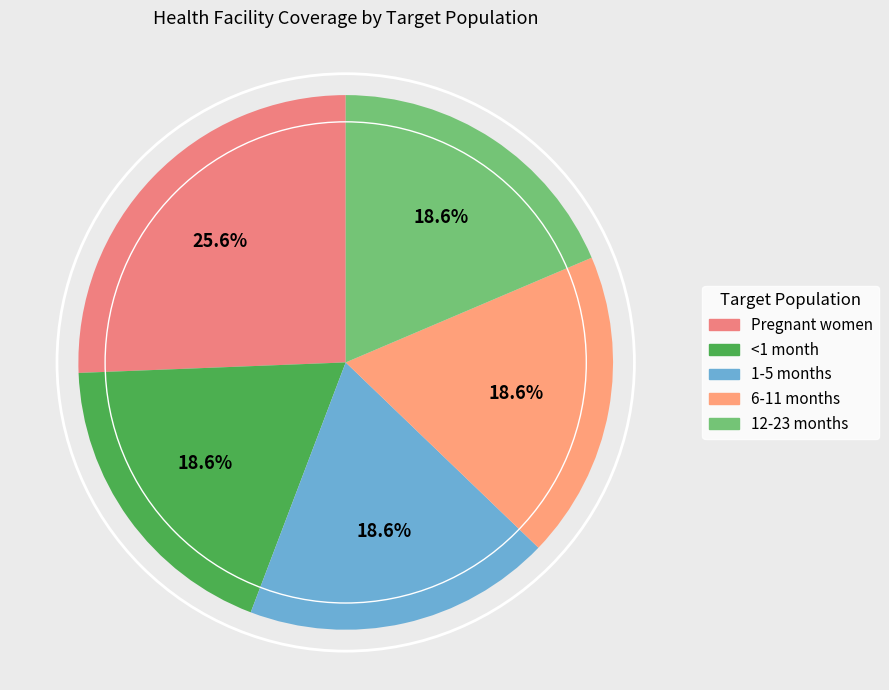

Is there a majority slice in this chart?

No